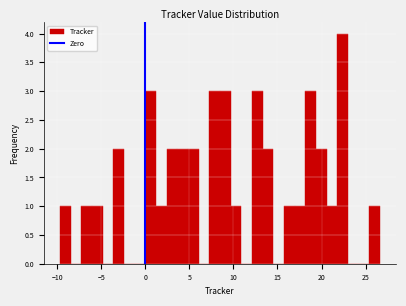

Around what value on the x-axis is the tallest bar? Give the approximate position of its centre, as read against the axis.

22.5